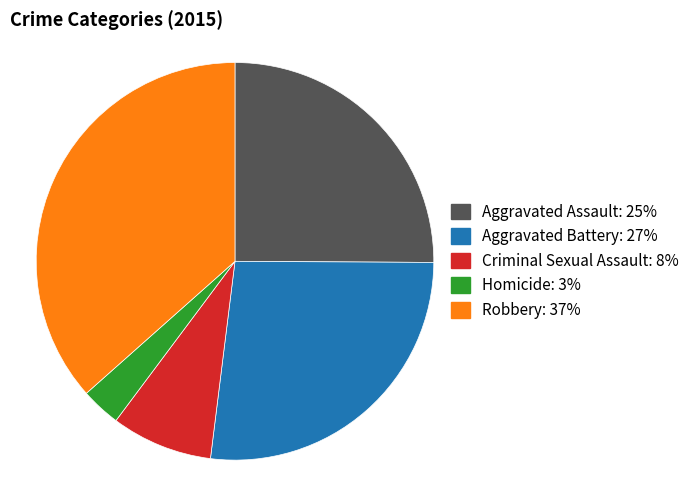

Is there any slice that represents more than half of the pie?

No